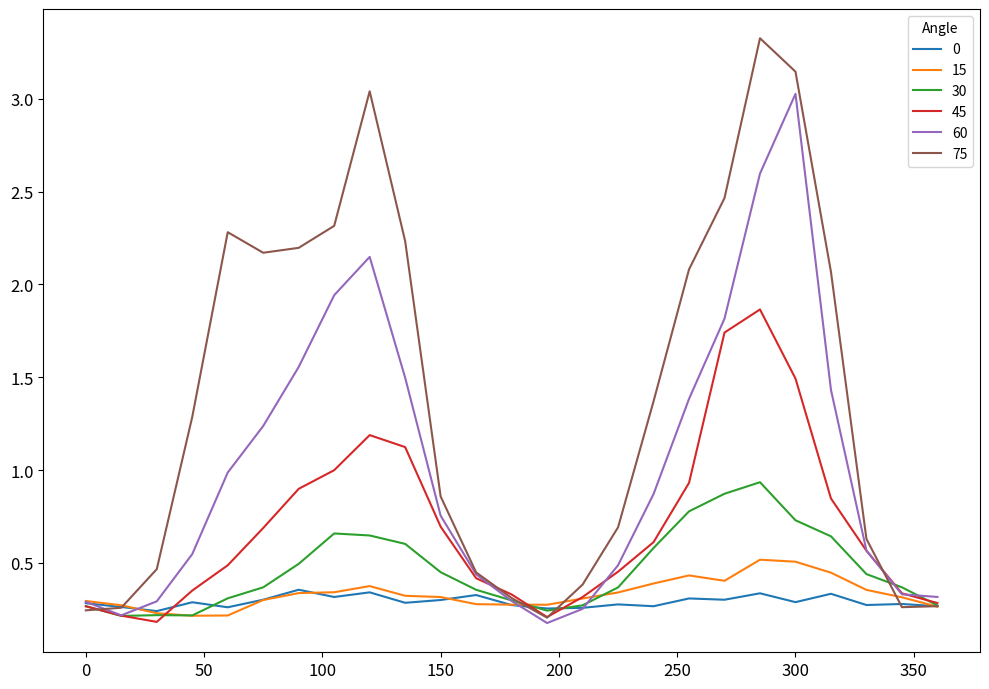

Rank the series by their maximum value, from highest to lowest.

75, 60, 45, 30, 15, 0